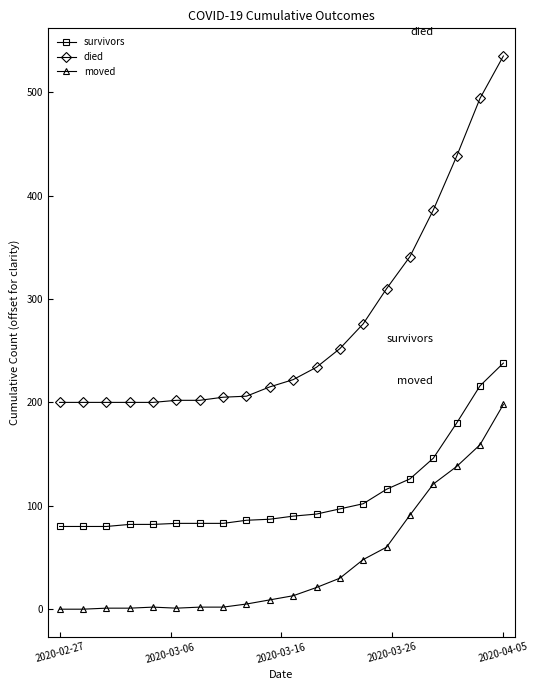

List the series in order of their overall mean, highest first.

died, survivors, moved